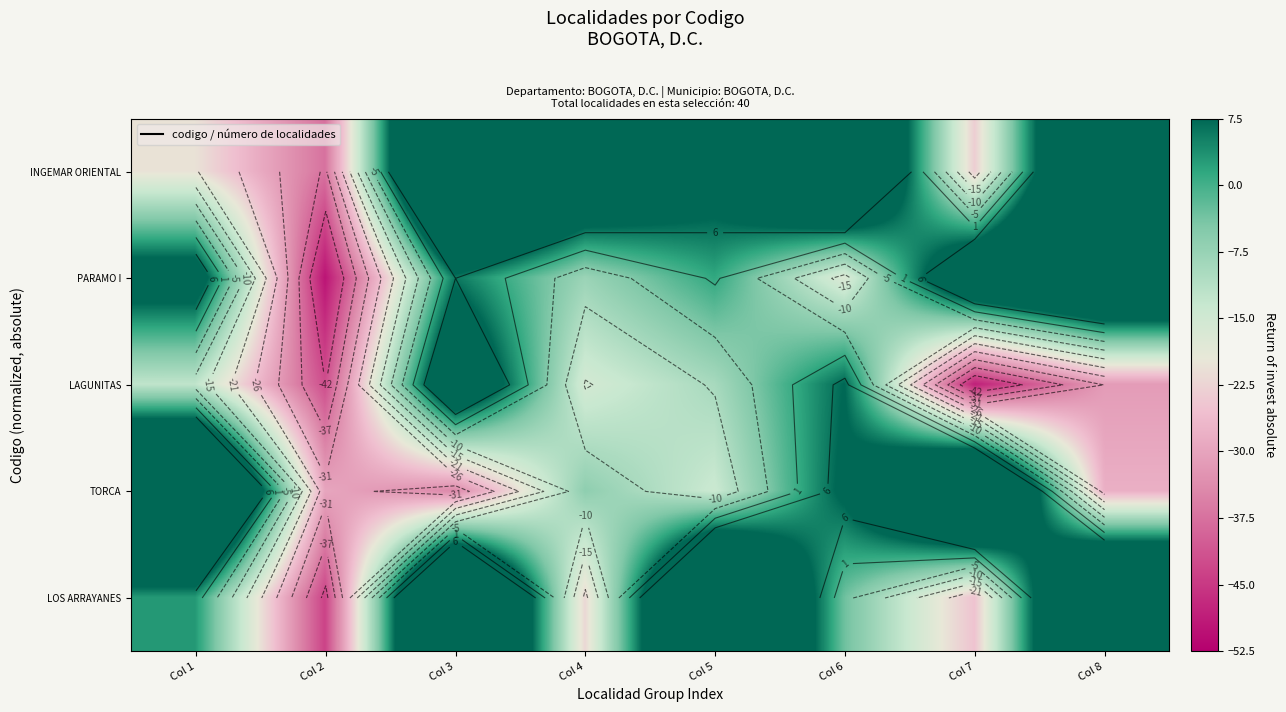

Where is PARAMO I nearest to the value -7?

Col 4